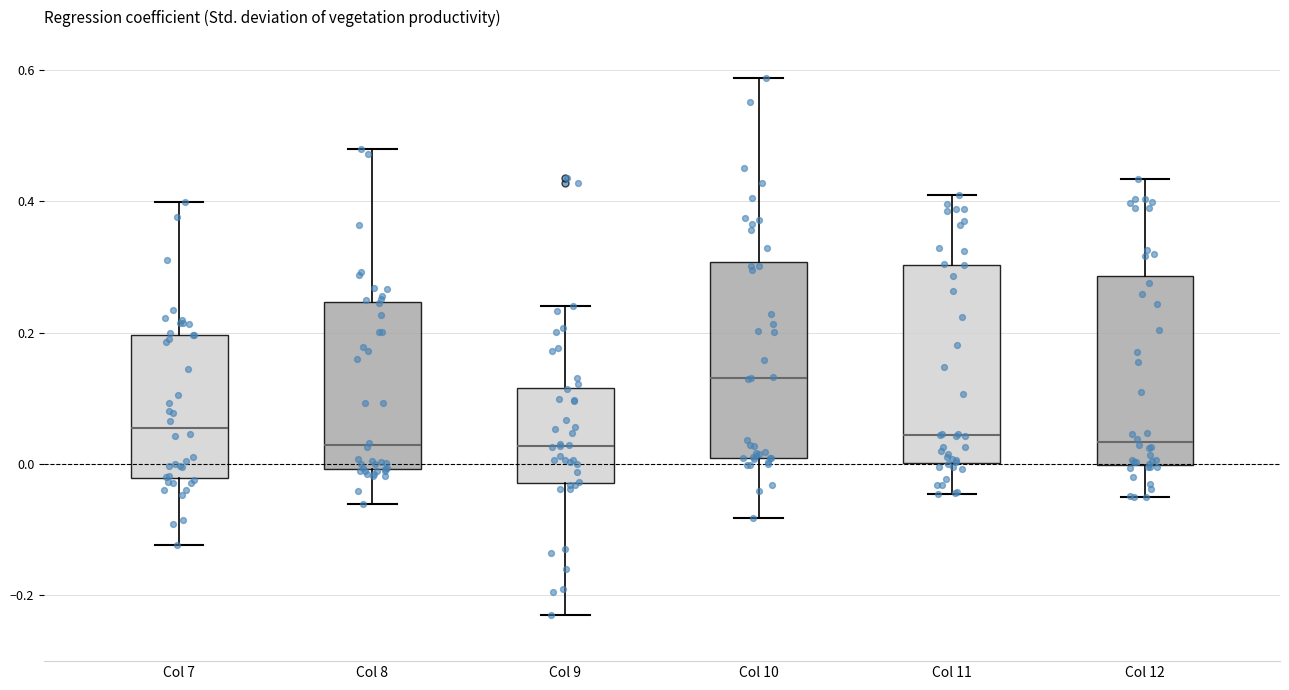

Reading left to right, transcribe this box plot: for each box, give where its median line is, the range the box spans, and where its two whiskers end, as read against the y-axis. The values are not printed on the chart, so give them approximately, as read against the axis.

Col 7: median 0.06, box -0.02 to 0.20, whiskers -0.12 to 0.40
Col 8: median 0.02, box 0.00 to 0.24, whiskers -0.06 to 0.48
Col 9: median 0.02, box -0.02 to 0.12, whiskers -0.22 to 0.24
Col 10: median 0.14, box 0.00 to 0.30, whiskers -0.08 to 0.58
Col 11: median 0.04, box 0.00 to 0.30, whiskers -0.04 to 0.40
Col 12: median 0.04, box 0.00 to 0.28, whiskers -0.04 to 0.44